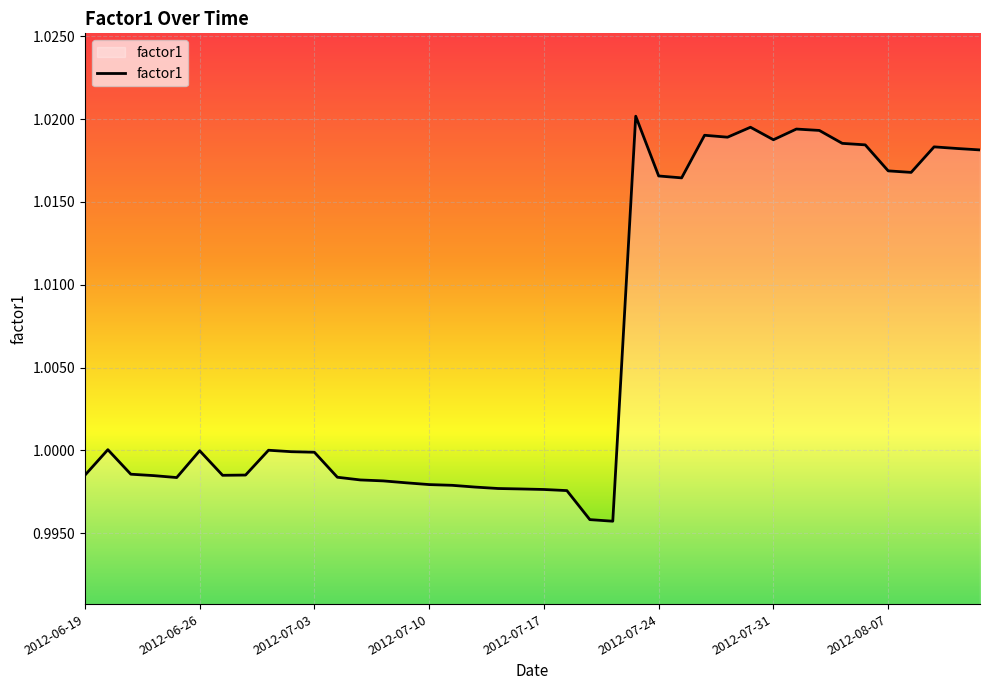

How many lines are shown in the chart?

1